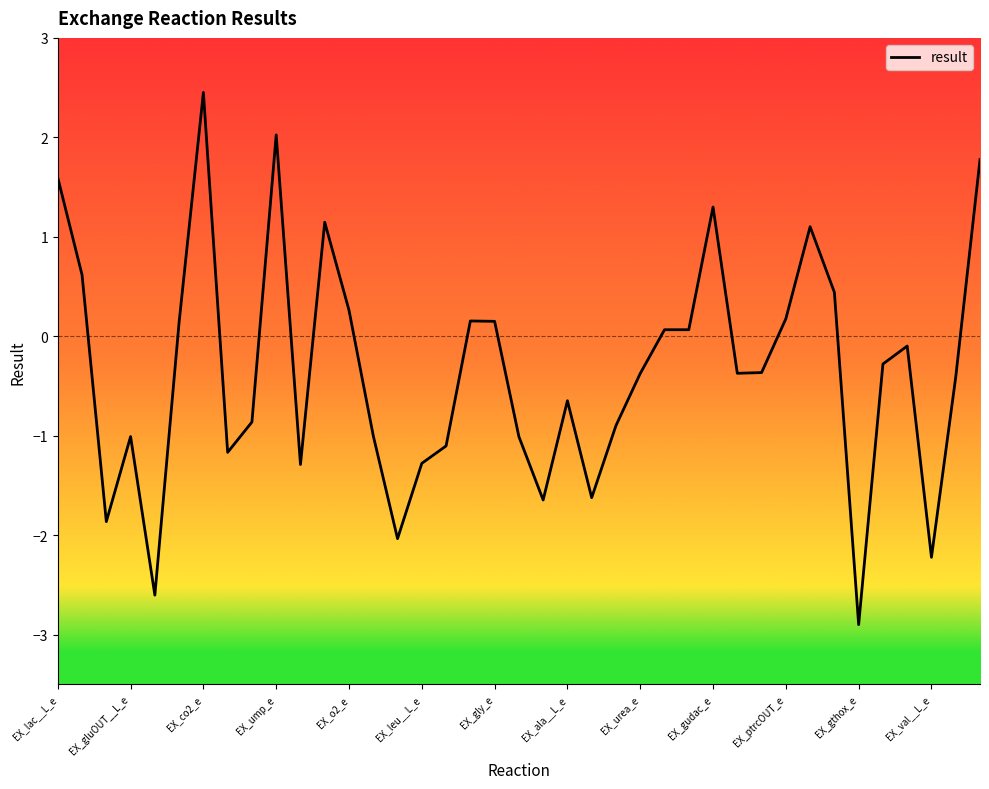

What is the minimum value shown in the chart?

-2.9